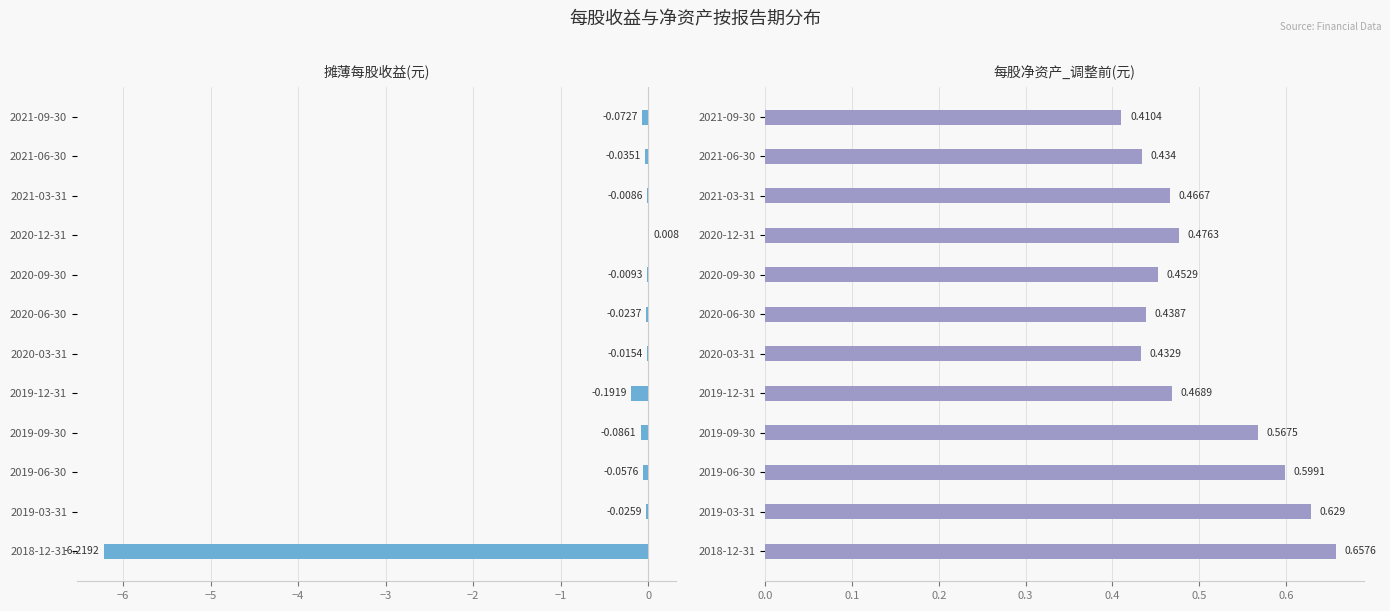

What is the average value of the 每股净资产_调整前(元) series?

0.5